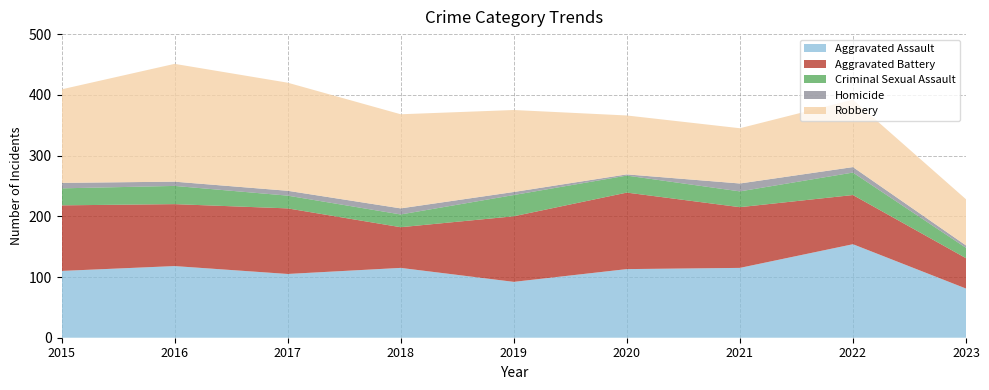

Reading left to right, extract all data points from this chart.

Aggravated Assault: 110	118	105	115	92	113	115	154	81
Aggravated Battery: 108	102	108	67	108	126	100	81	50
Criminal Sexual Assault: 28	30	21	21	35	28	26	37	17
Homicide: 9	7	8	10	5	2	13	9	4
Robbery: 154	194	178	155	135	97	91	111	76